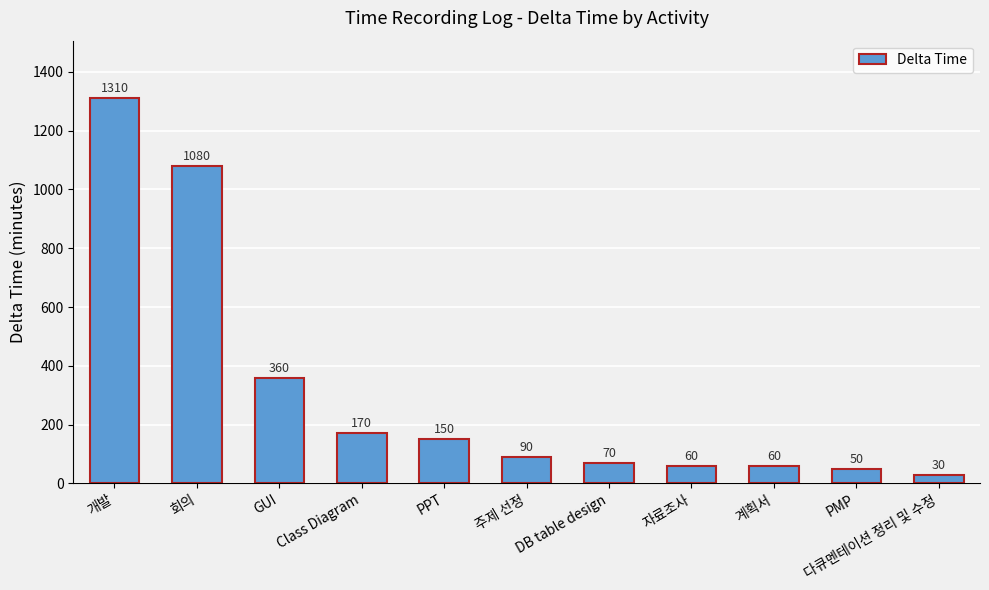

At which category does the chart reach its peak across all series?

개발